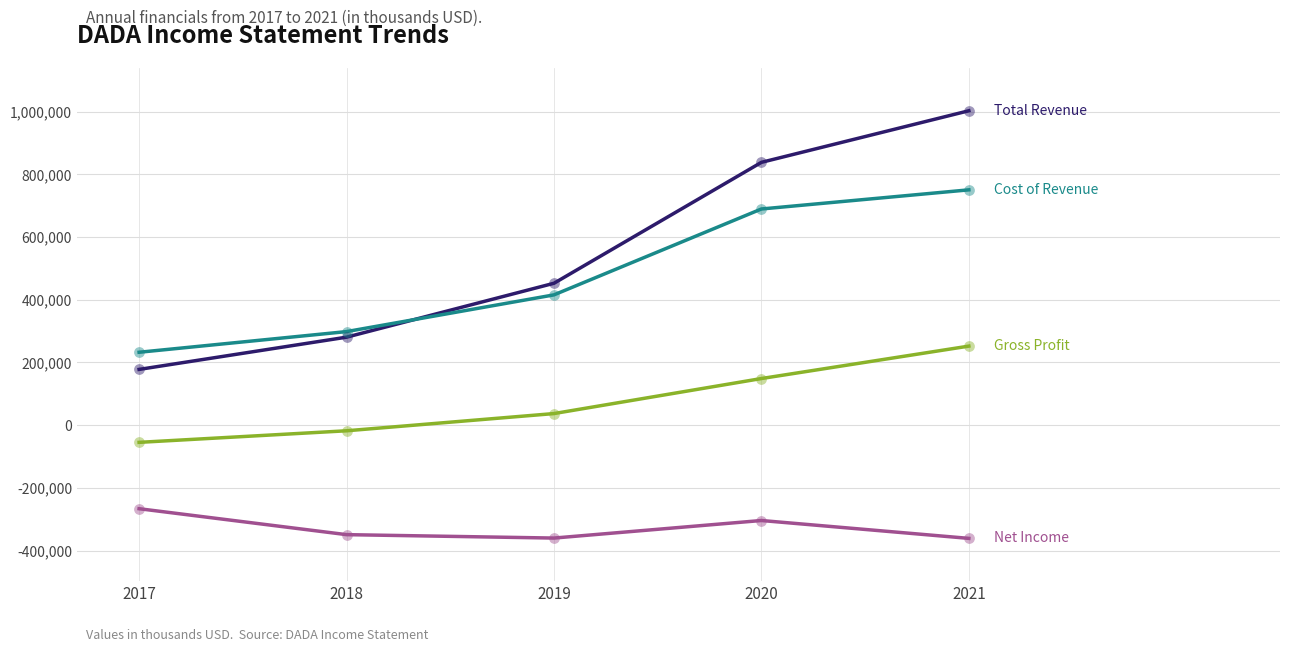

What is the total value across all series at 2021?

1644500